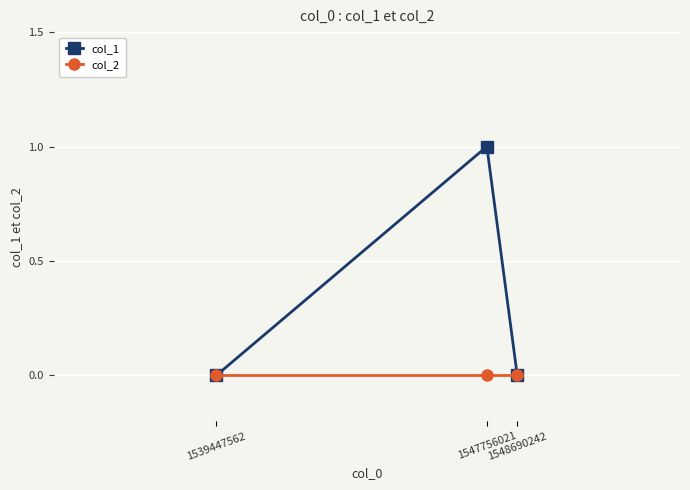

Reading left to right, transcribe all the data shown in this chart.

col_1: 1539447562=0	1547756021=1	1548690242=0
col_2: 1539447562=0	1547756021=0	1548690242=0